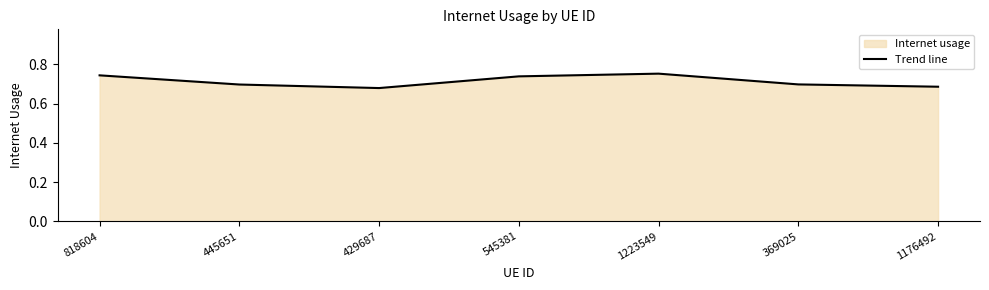

Rank the categories by value from lowest to highest.

429687, 1176492, 445651, 369025, 545381, 818604, 1223549